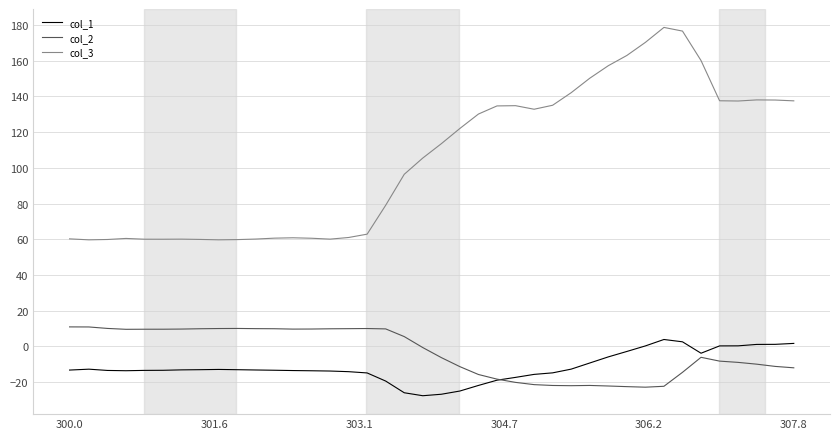

What is the minimum value shown in the chart?

-27.7